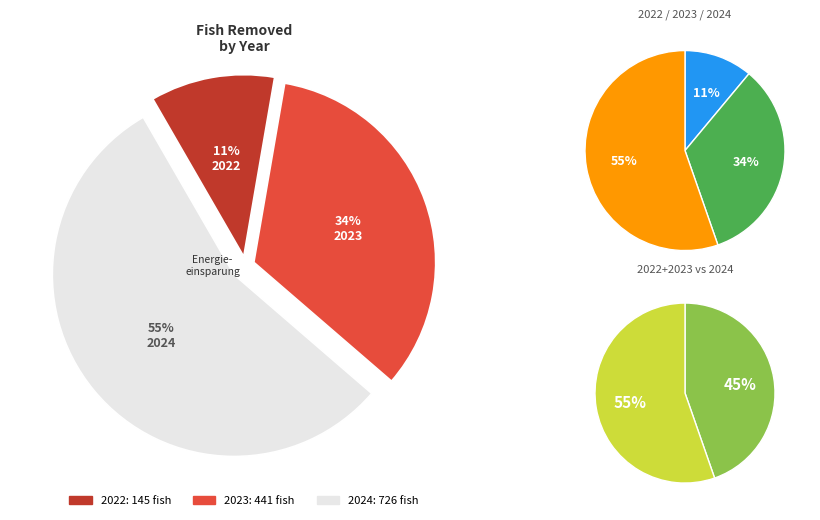

Do 2023 and 2022 together represent more than half of the pie?

No